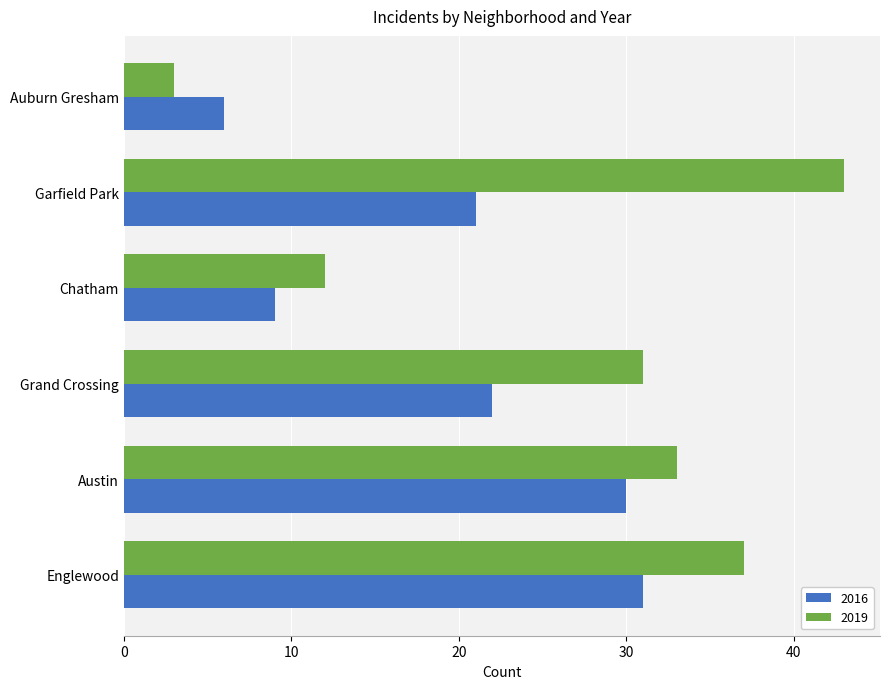

What is the difference between the second highest and minimum values in the 2016 series?

24